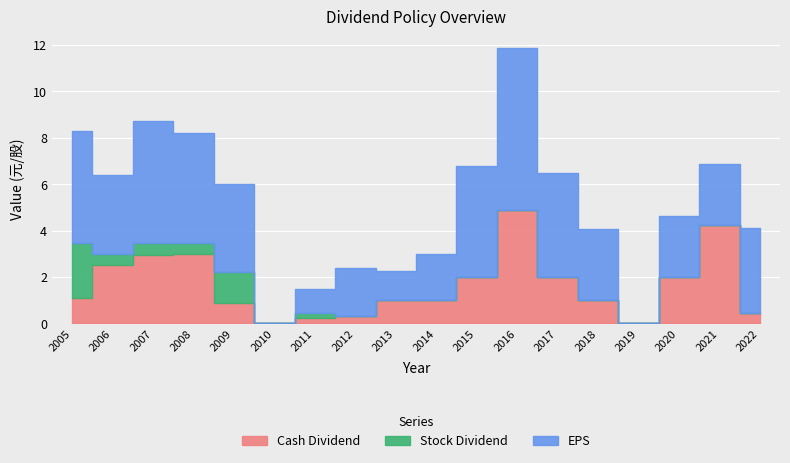

Reading left to right, list all the values displayed in this chart.

Cash Dividend: 2005=1.1	2006=2.5	2007=3.0	2008=3.0	2009=0.9	2010=0.0	2011=0.2	2012=0.3	2013=1.0	2014=1.0	2015=2.0	2016=4.9	2017=2.0	2018=1.0	2019=0.0	2020=2.0	2021=4.3	2022=0.4
Stock Dividend: 2005=2.4	2006=0.5	2007=0.5	2008=0.5	2009=1.3	2010=0.0	2011=0.2	2012=0.0	2013=0.0	2014=0.0	2015=0.0	2016=0.0	2017=0.0	2018=0.0	2019=0.0	2020=0.0	2021=0.0	2022=0.0
EPS: 2005=4.8	2006=3.4	2007=5.3	2008=4.7	2009=3.8	2010=-4.0	2011=1.0	2012=2.1	2013=1.2	2014=2.0	2015=4.8	2016=7.0	2017=4.5	2018=3.1	2019=-3.0	2020=2.6	2021=2.6	2022=3.6